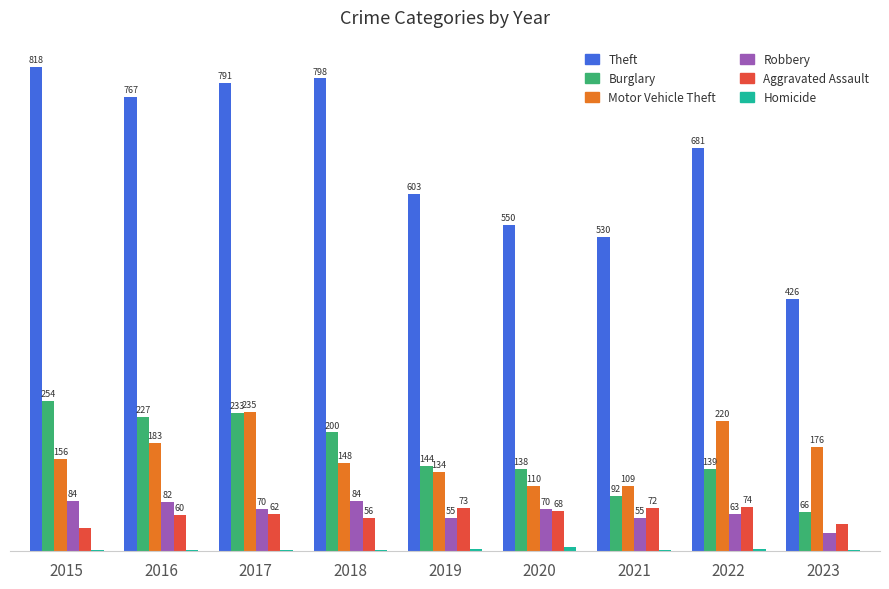

Which series has the largest total across all categories?

Theft